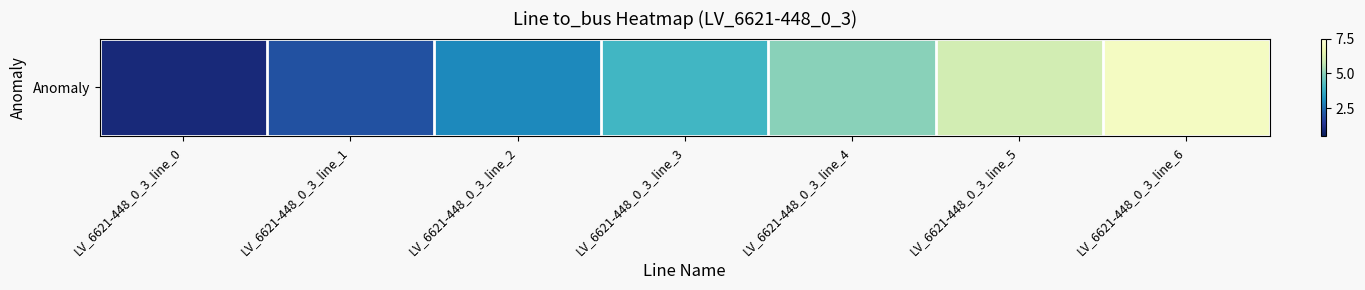

Approximately how many times larger is the value at LV_6621-448_0_3_line_3 compared to LV_6621-448_0_3_line_2?

1.3